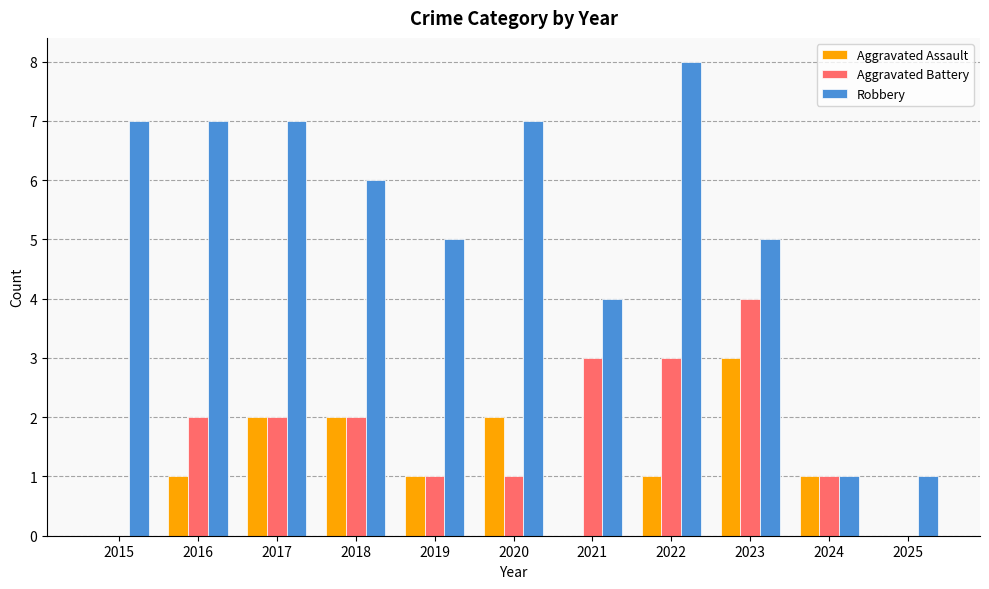

How many categories are shown in the chart?

11